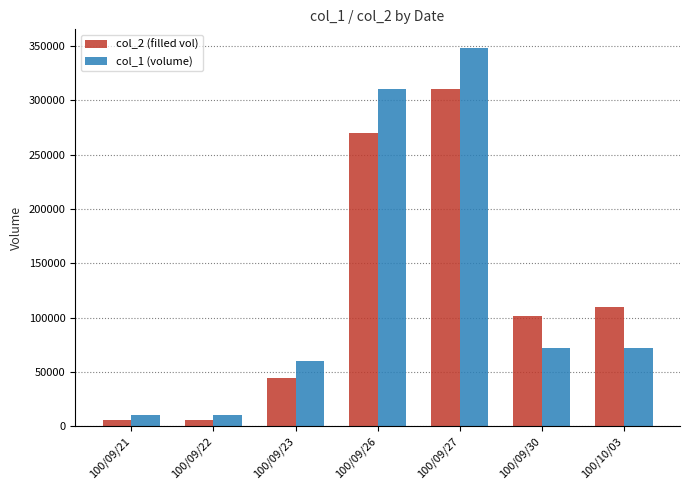

At which label is col_2 (filled vol) closest to 157920?

100/10/03